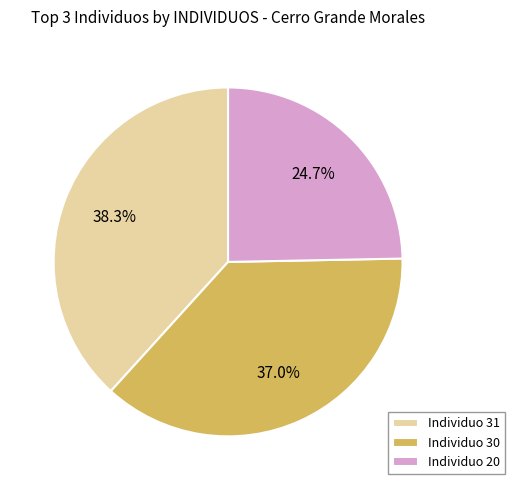

Is there any slice that represents more than half of the pie?

No